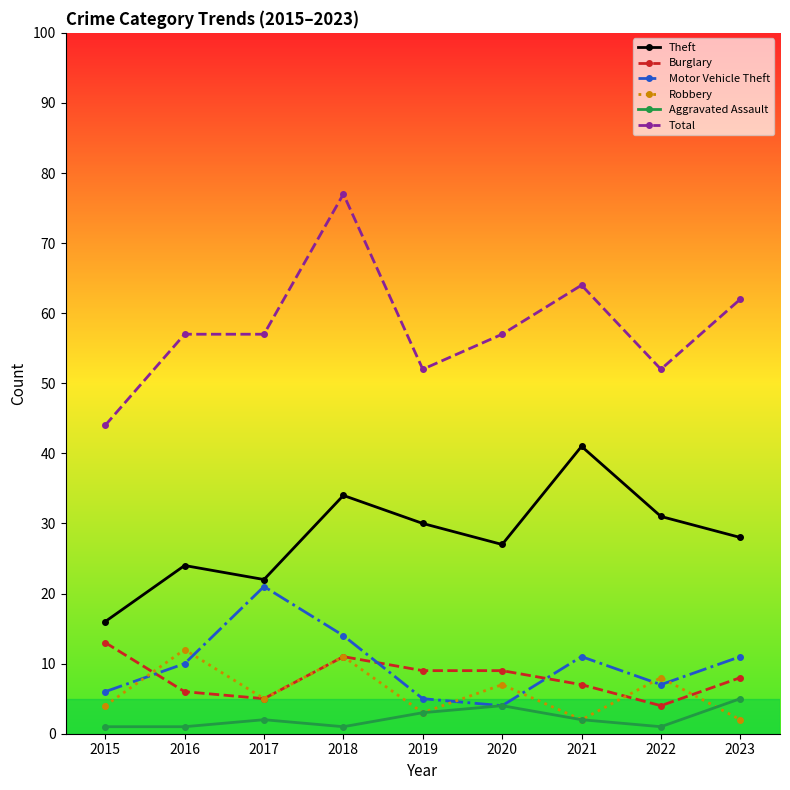

What are all the series names shown in the legend?

Theft, Burglary, Motor Vehicle Theft, Robbery, Aggravated Assault, Total